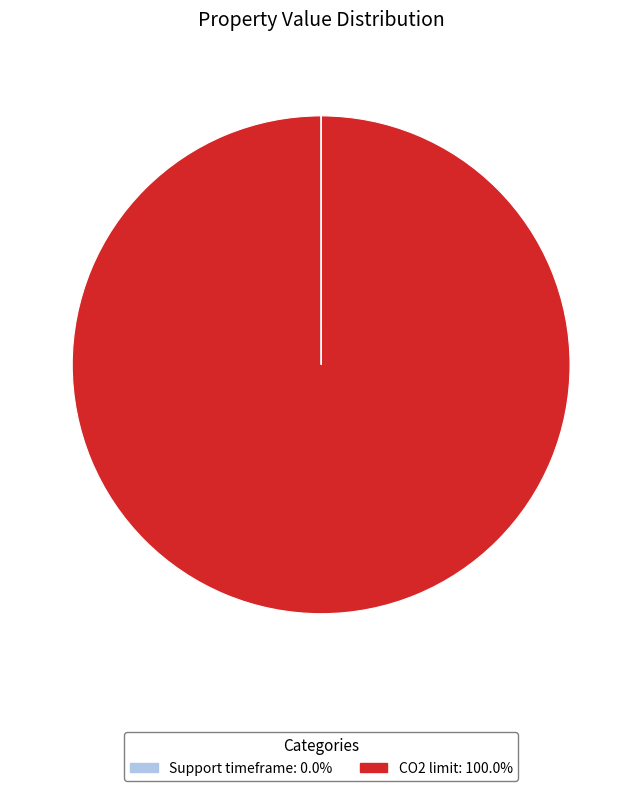

Which category has the biggest portion of the pie?

CO2 limit